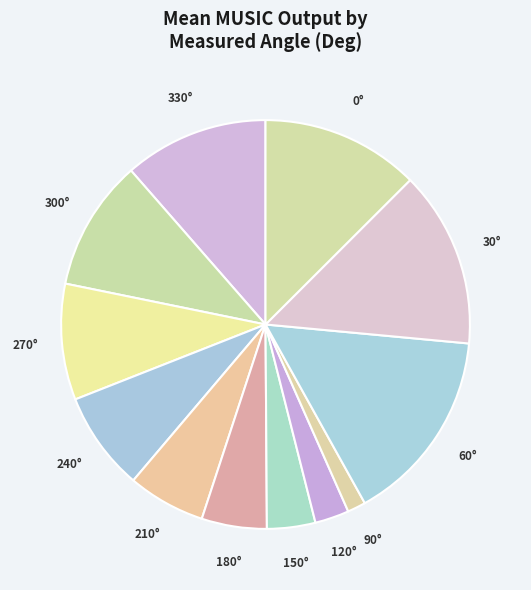

How many slices are in this pie chart?

12